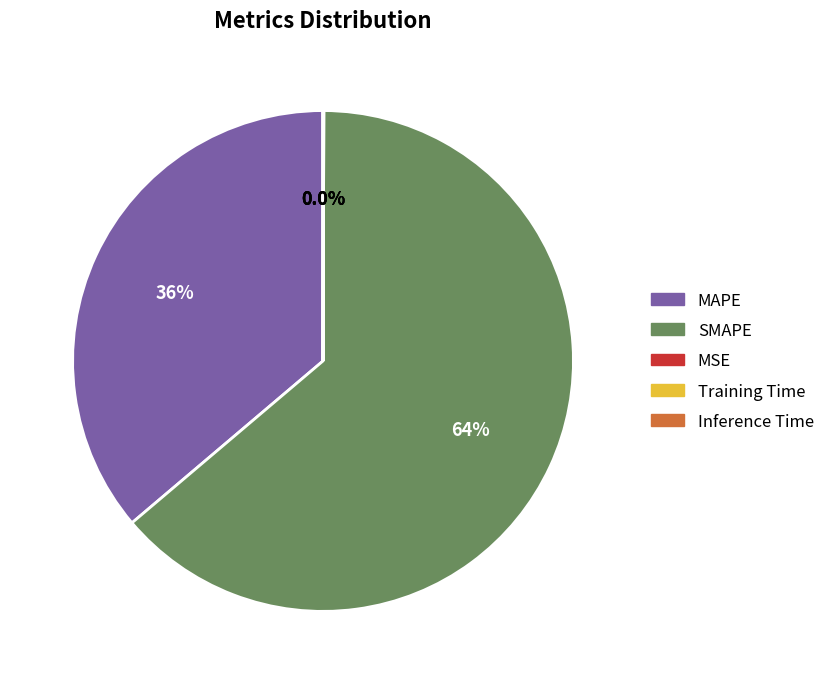

Is there any slice that represents more than half of the pie?

Yes